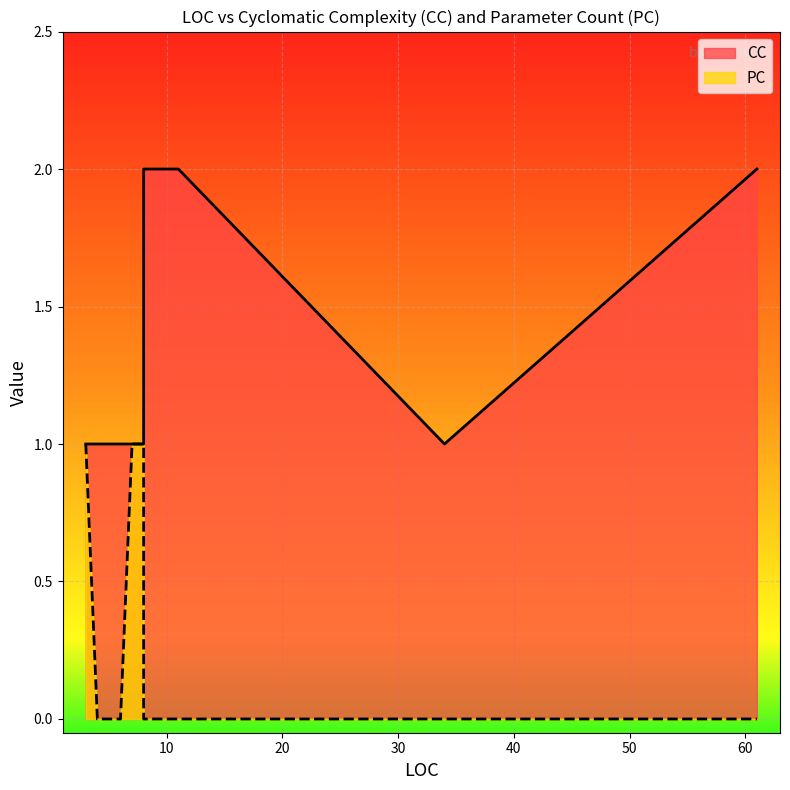

What is the greatest value displayed?

2